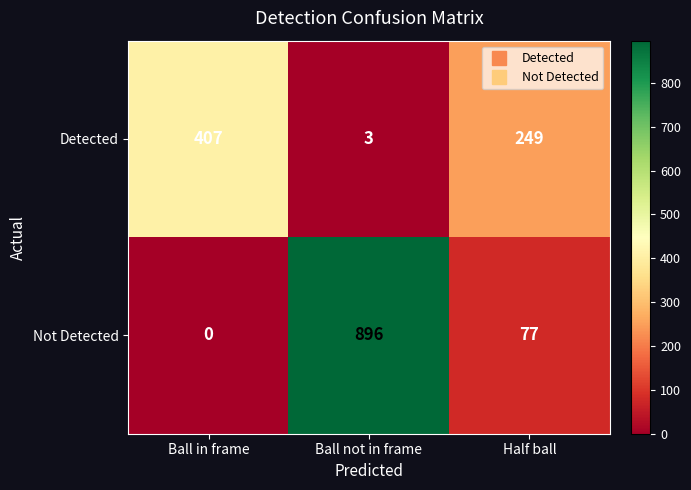

Reading left to right, extract all data points from this chart.

Detected: Ball in frame=407	Ball not in frame=3	Half ball=249
Not Detected: Ball in frame=0	Ball not in frame=896	Half ball=77